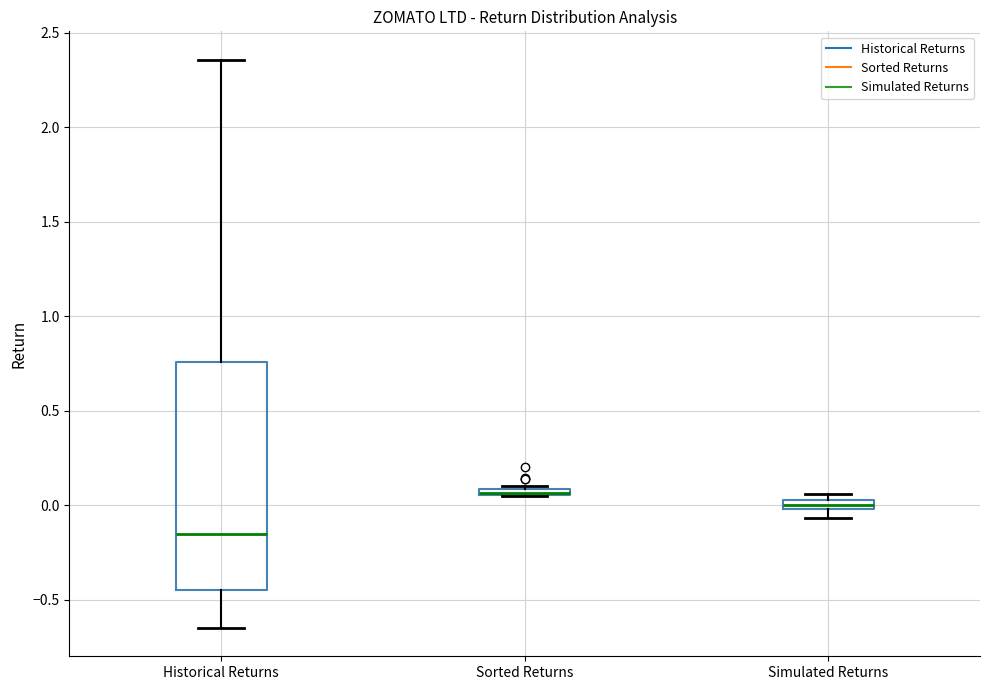

Which box is the tallest, from its lower edge to its upper edge?

Historical Returns